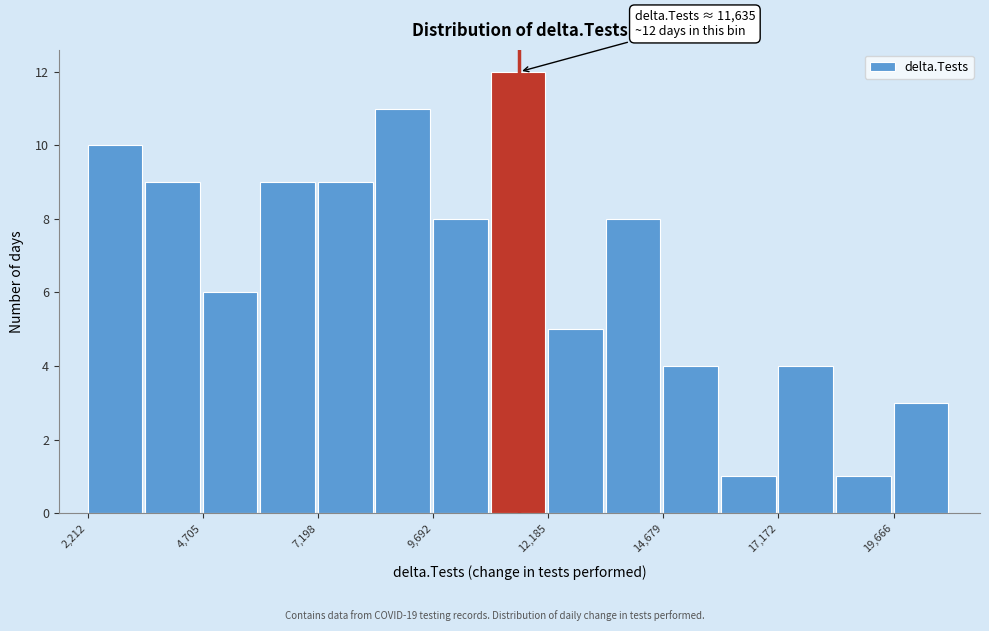

Around what value on the x-axis is the tallest bar? Give the approximate position of its centre, as read against the axis.

11500